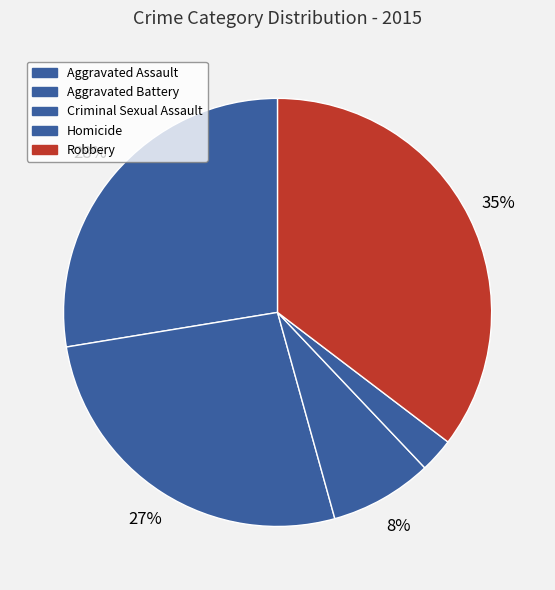

Which has a higher value, Aggravated Assault or Homicide?

Aggravated Assault